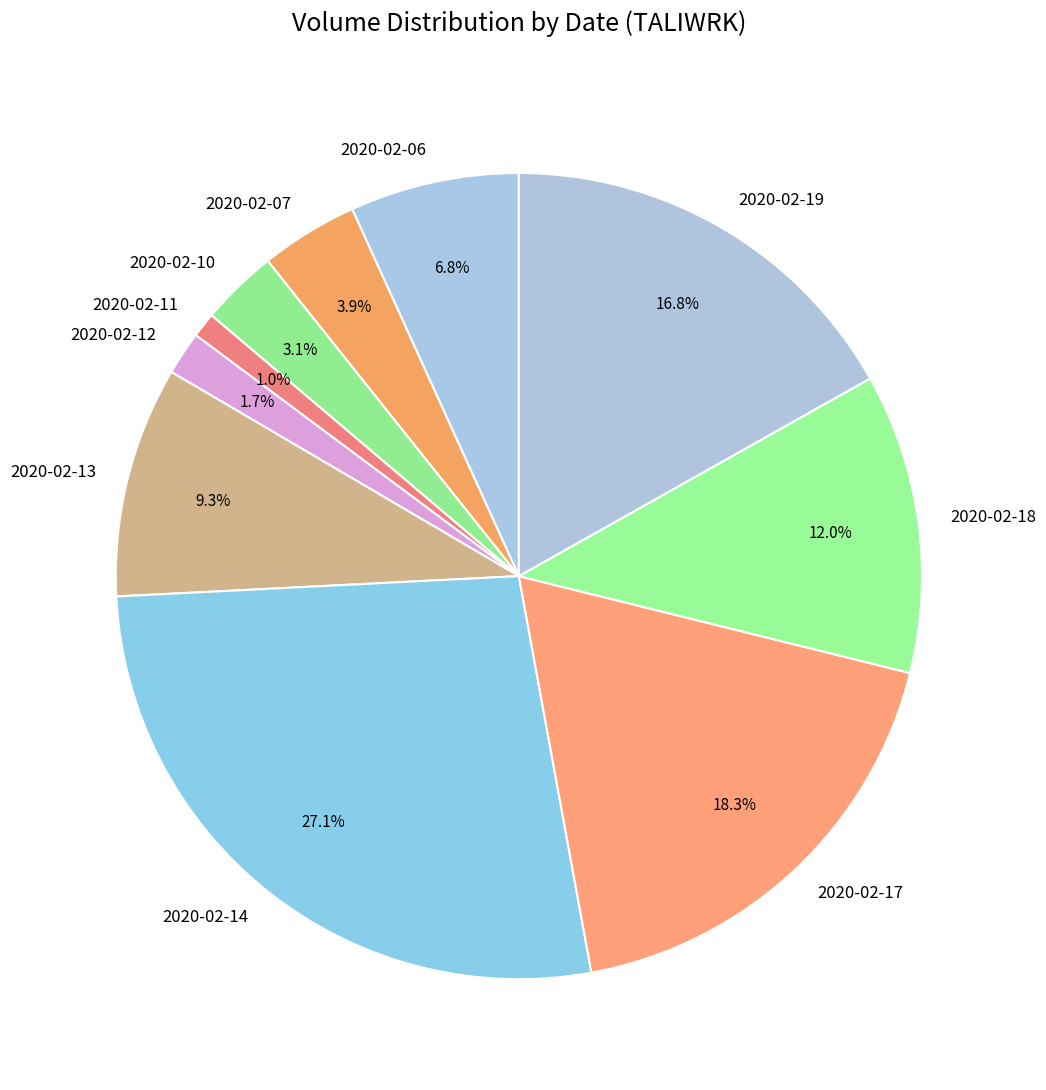

Count the number of slices in the pie.

10